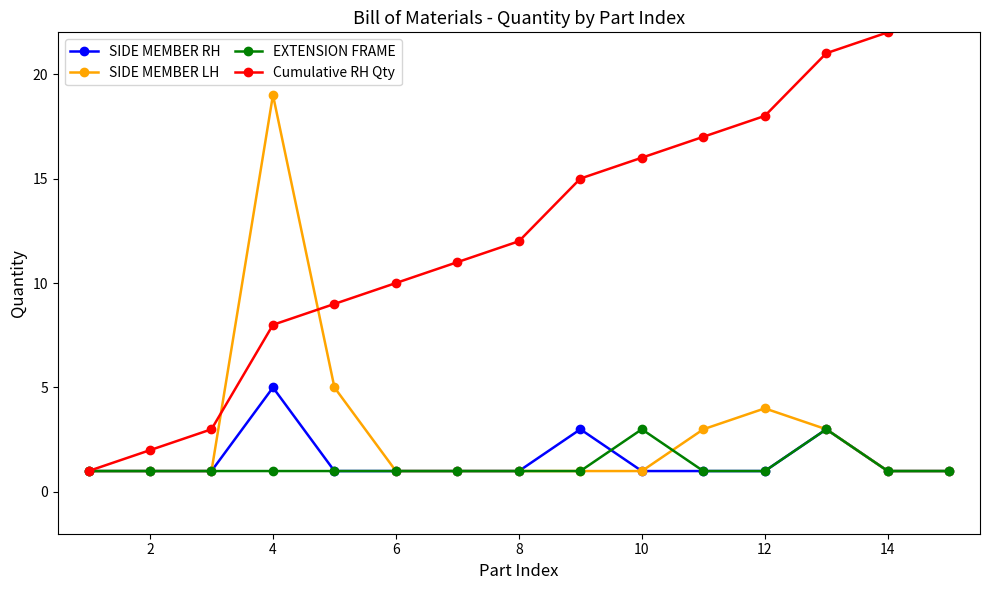

What is the average value of the Cumulative RH Qty series?

13